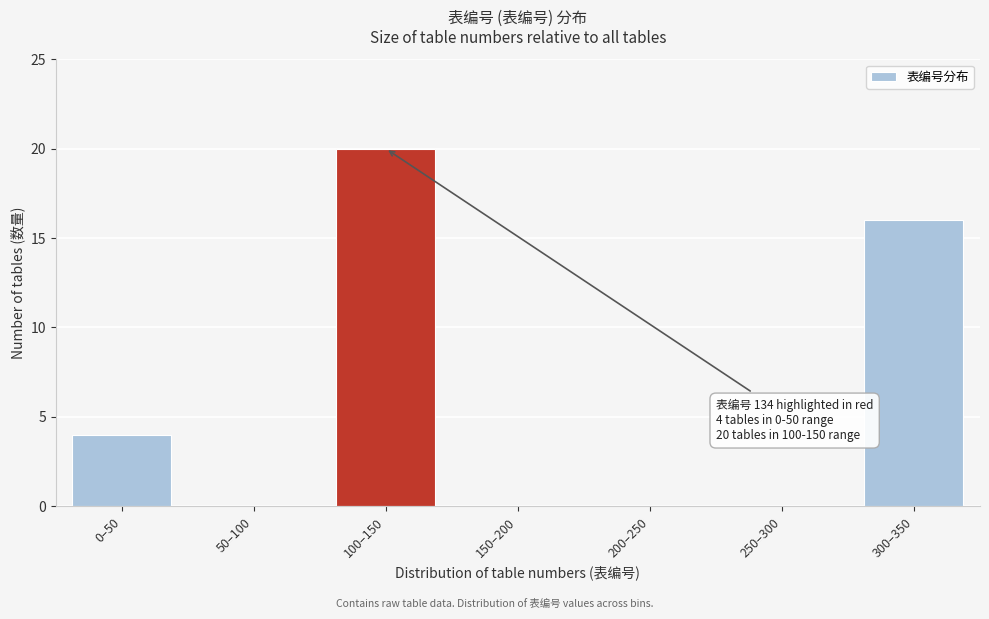

Reading left to right, transcribe all the data shown in this chart.

0–50=4	50–100=0	100–150=20	150–200=0	200–250=0	250–300=0	300–350=16